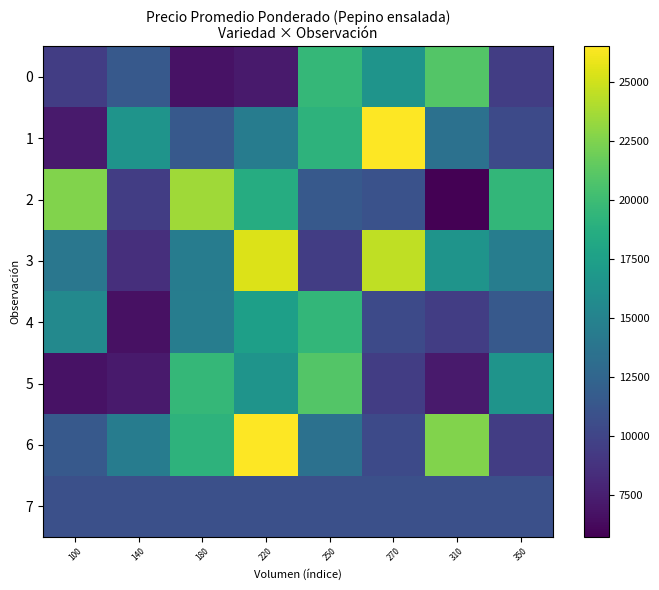

Reading left to right, extract all data points from this chart.

0: 100=9500	140=11500	180=6786	220=7250	250=19556	270=16500	310=20909	350=9500
1: 100=7250	140=16500	180=11500	220=14444	250=19143	270=26500	310=13500	350=10429
2: 100=22556	140=9500	180=23500	220=18556	250=11500	270=11000	310=5742	350=19500
3: 100=14000	140=8500	180=14455	220=25444	250=9545	270=24500	310=16500	350=14500
4: 100=15500	140=6700	180=14500	220=17455	250=19500	270=10429	310=9500	350=11500
5: 100=6786	140=7250	180=19556	220=16500	250=20909	270=9500	310=7250	350=16500
6: 100=11500	140=14444	180=19143	220=26500	250=13500	270=10429	310=22556	350=9500
7: 100=10800	140=10800	180=10800	220=10800	250=10800	270=10800	310=10800	350=10800